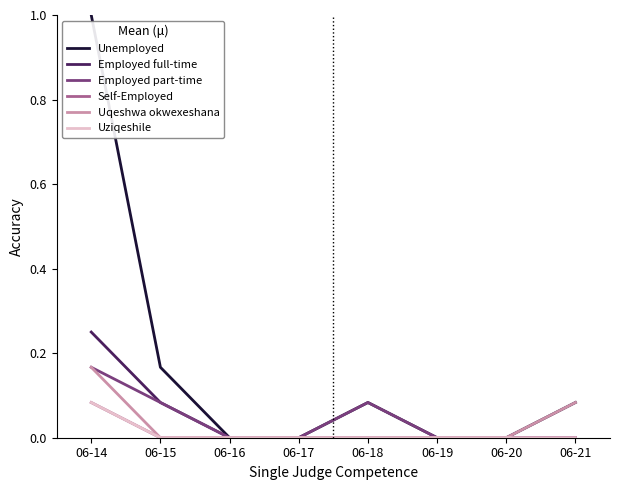

Which series has the widest spread of values?

Unemployed